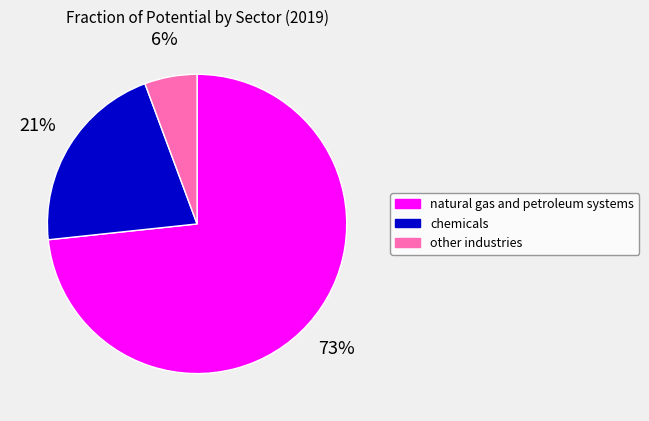

Which slice is the smallest?

other industries